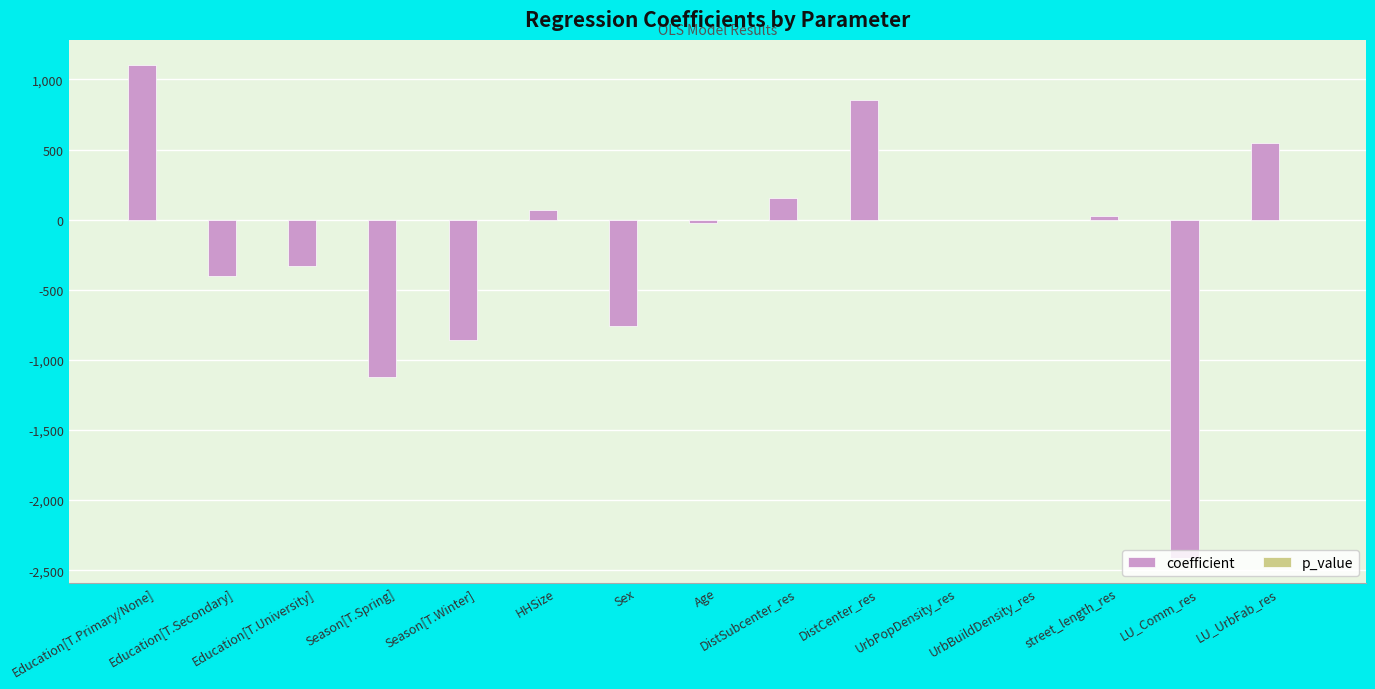

What is the highest value of the coefficient series?

1106.6